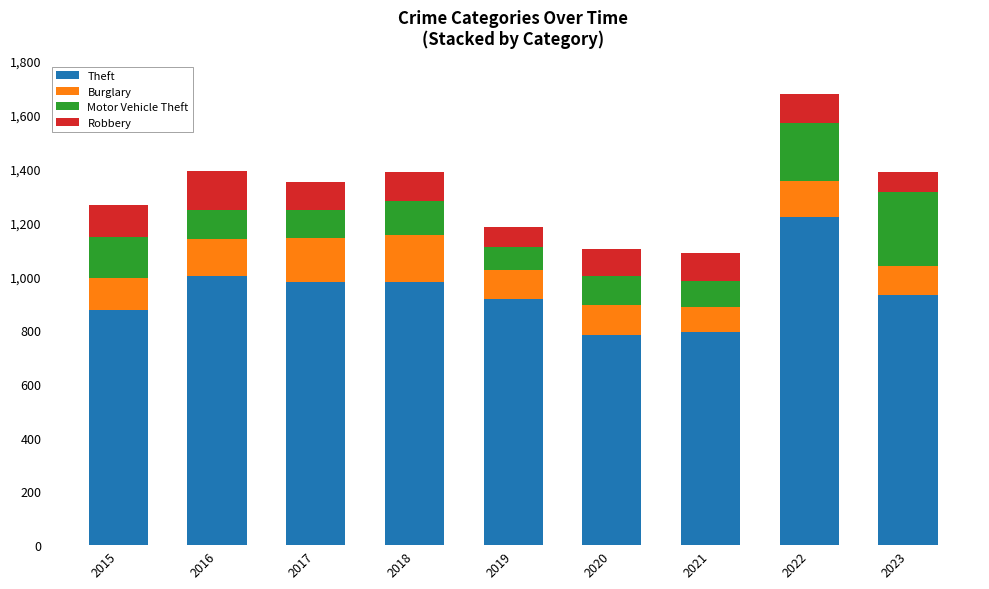

Is it true that Theft equals 489 at 2015?

False